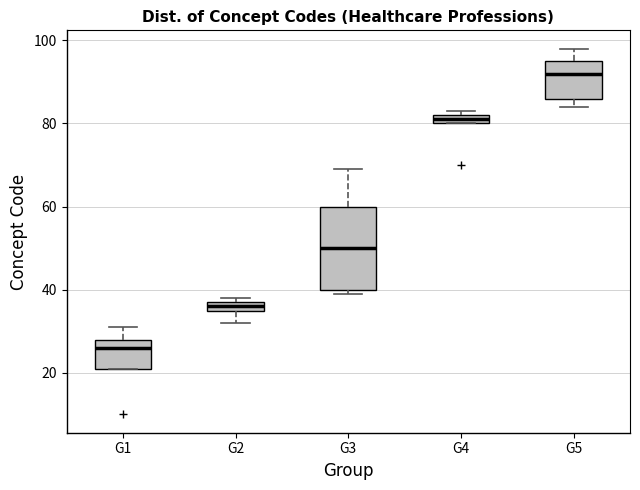

Which box has the lowest median line?

G1